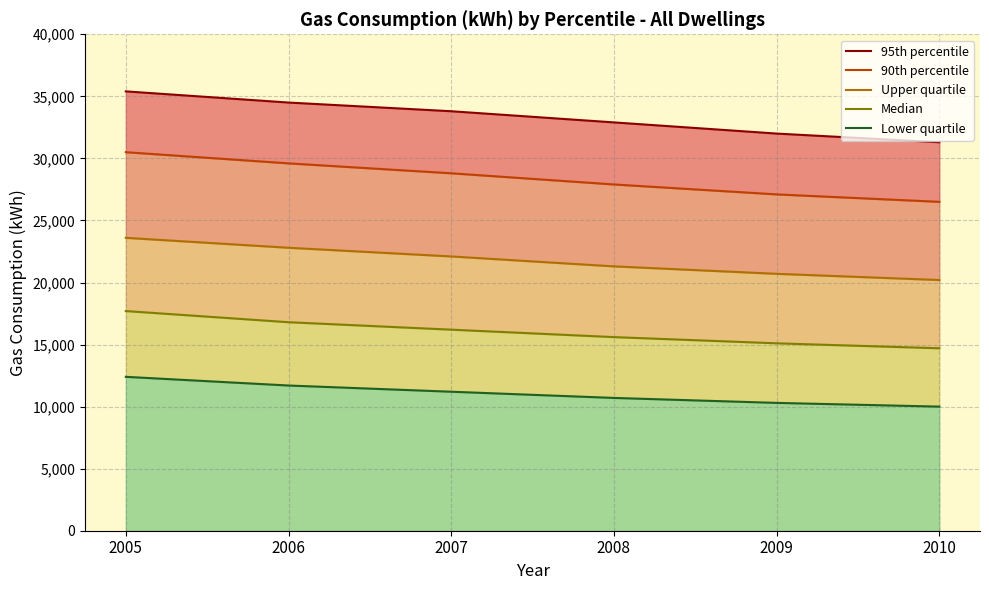

True or false: Lower quartile and 90th percentile intersect in this chart.

False